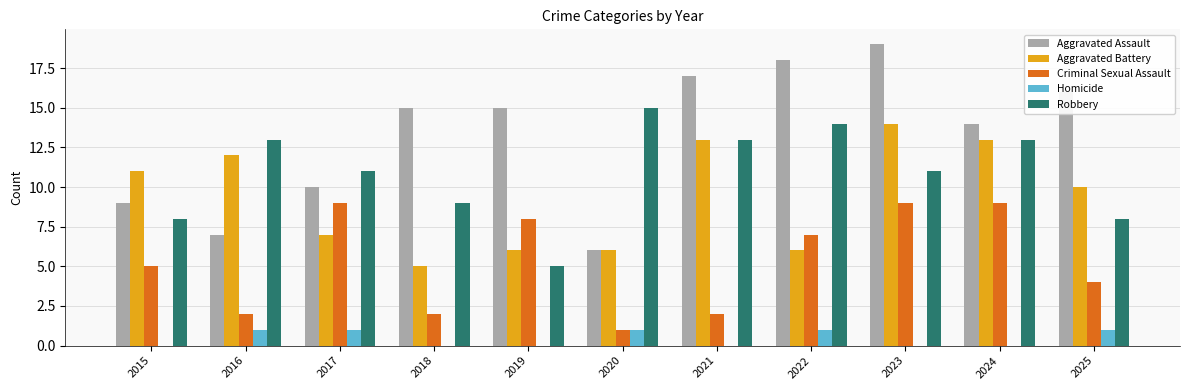

What is the sum of the Robbery values at 2020 and 2016?

28